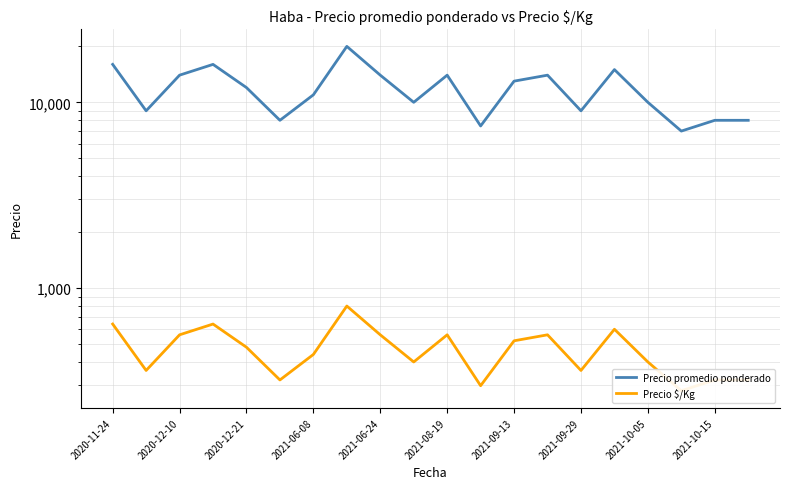

In Precio $/Kg, how many points are higher than both neighbors (excluding endpoints)?

5